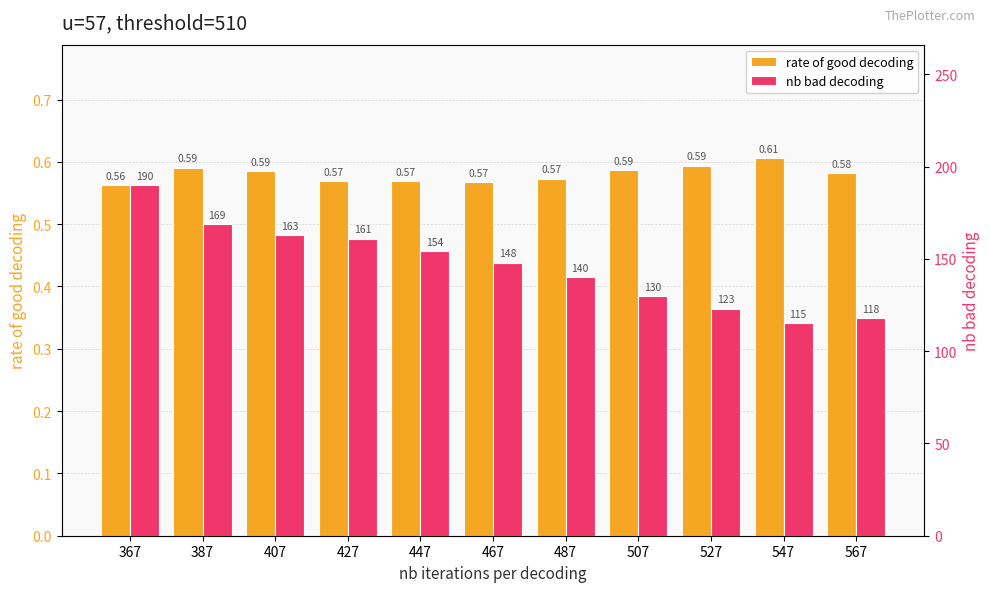

How many values in the nb bad decoding series are below 148?

5